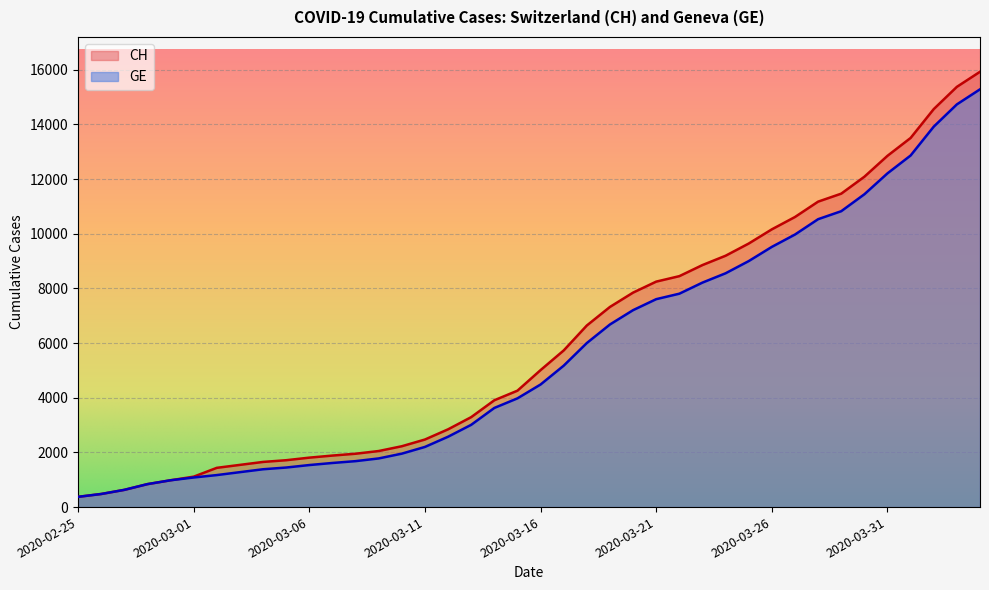

Is the value of CH at 2020-03-03 greater than the value of GE at 2020-03-14?

No